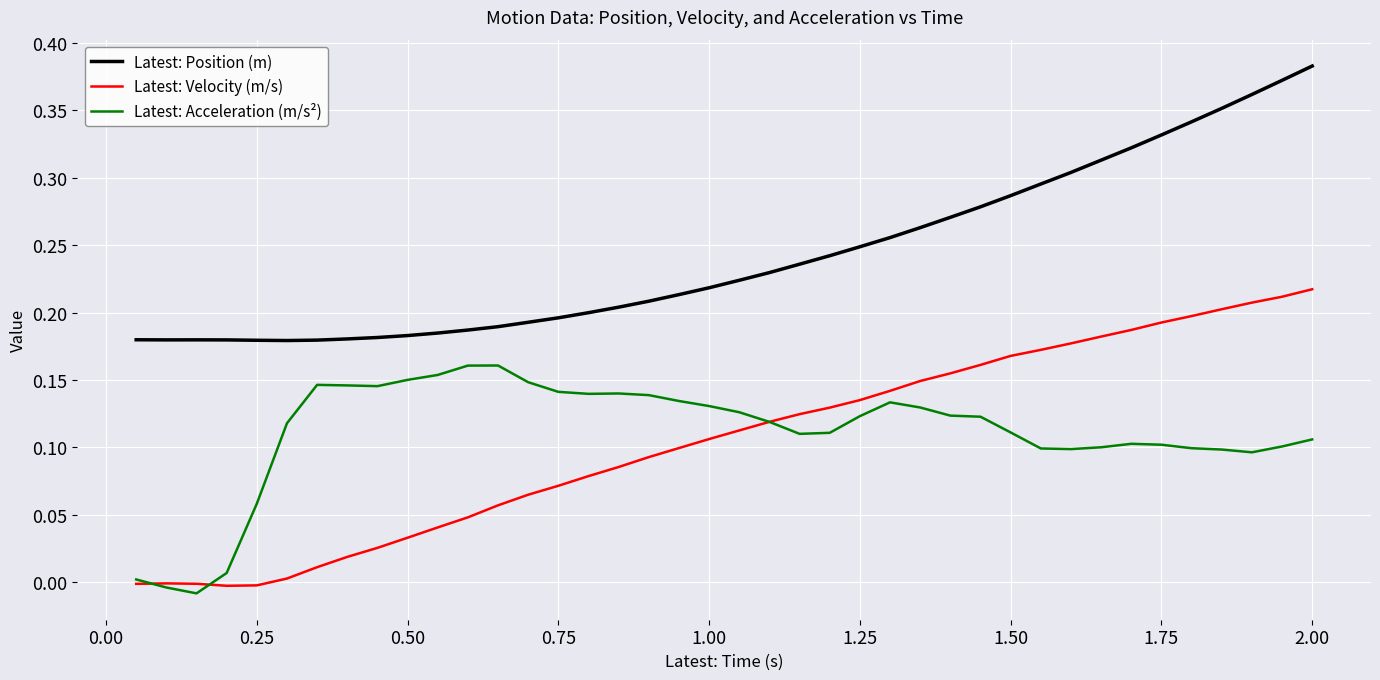

Rank the series by their maximum value, from highest to lowest.

Latest: Position (m), Latest: Velocity (m/s), Latest: Acceleration (m/s²)